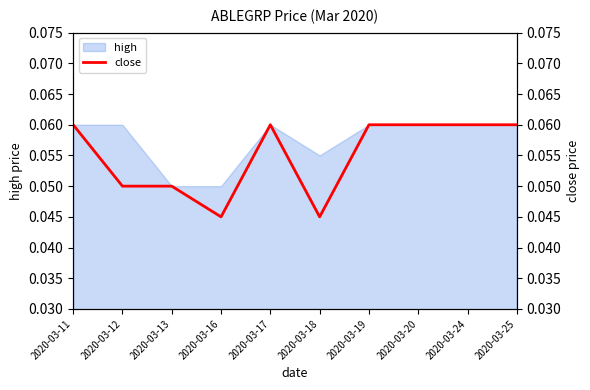

Does the chart display data point markers on the line(s)?

No